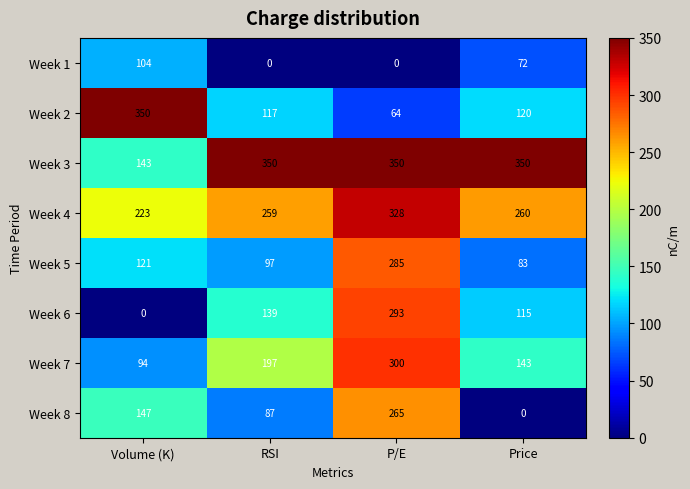

What is the lowest value of the Week 2 series?

64